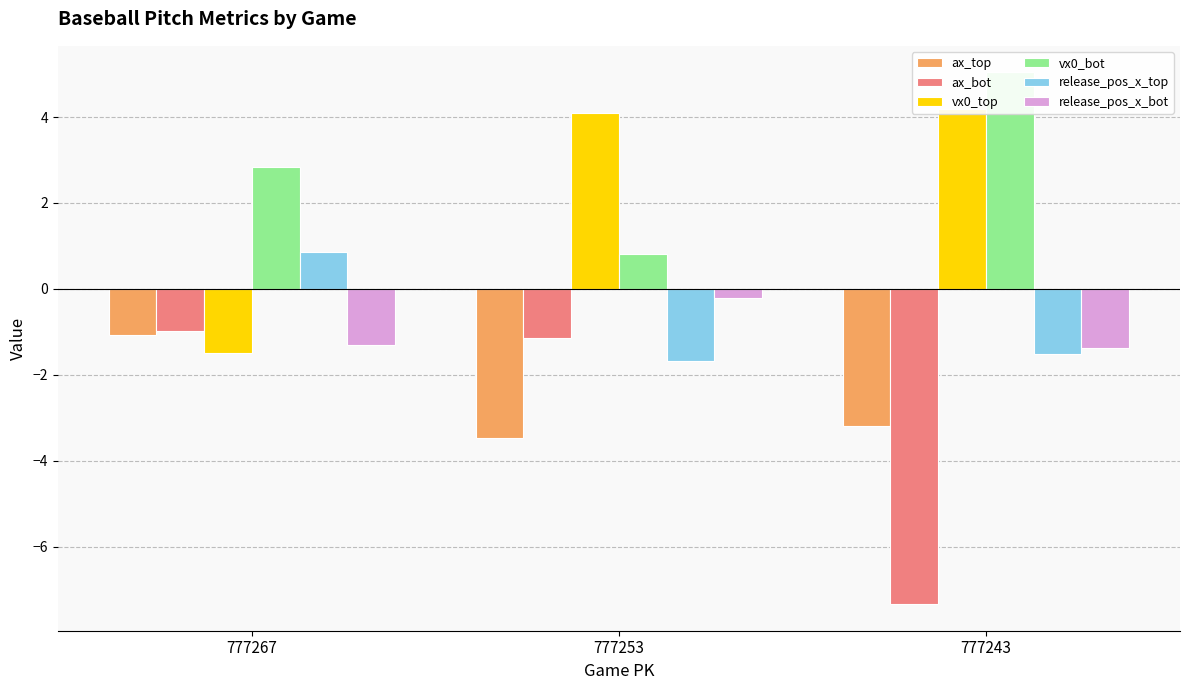

True or false: vx0_top has a value of -1.5 at 777267.

True